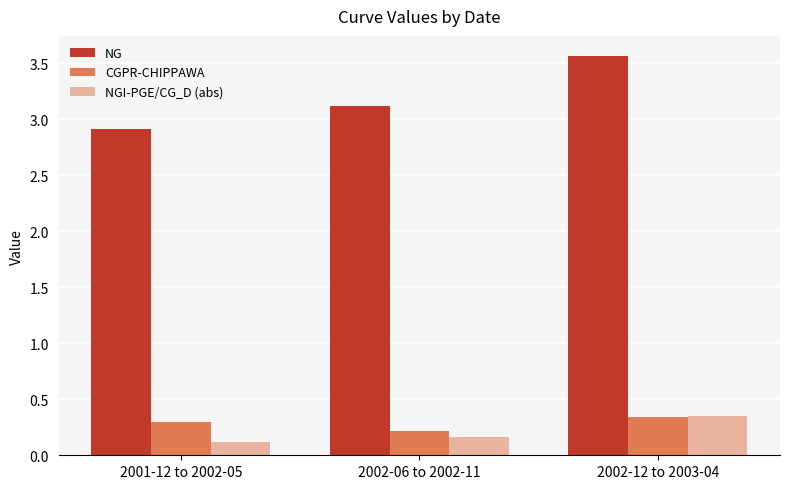

What is the average value of the NG series?

3.2